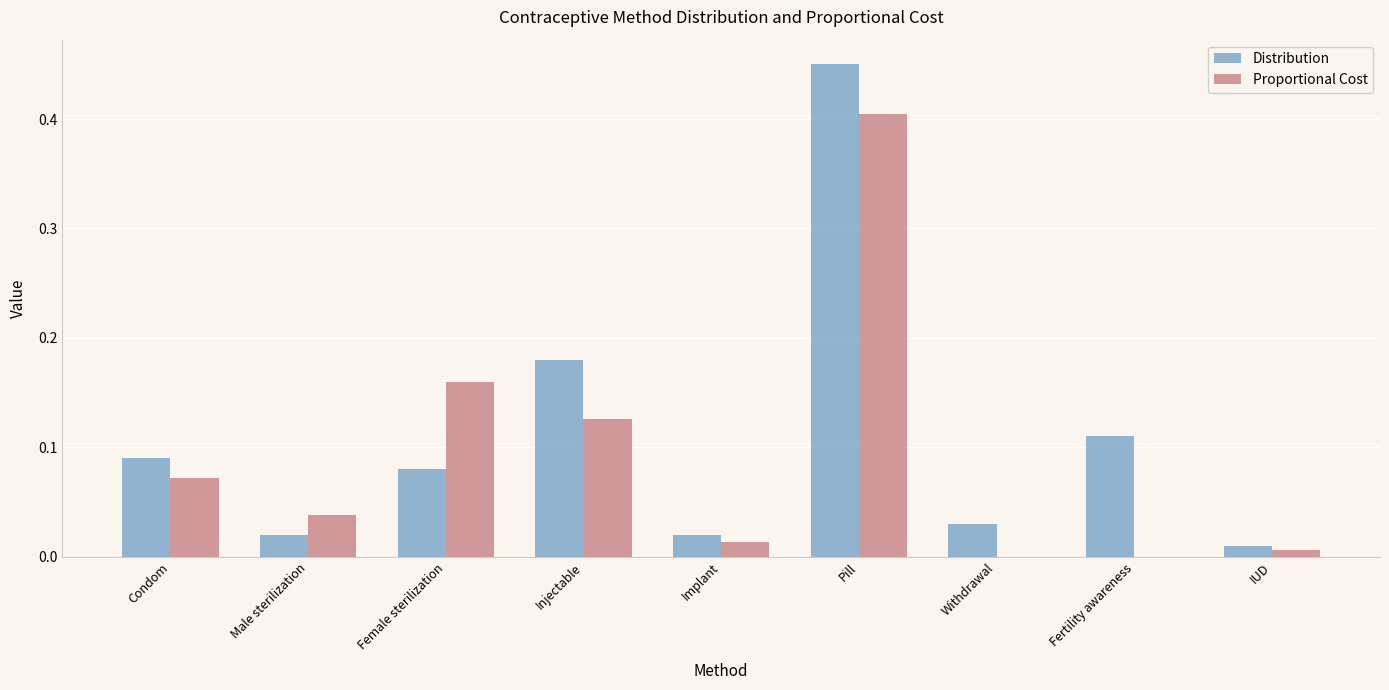

What is the sum of all Distribution values?

1.0